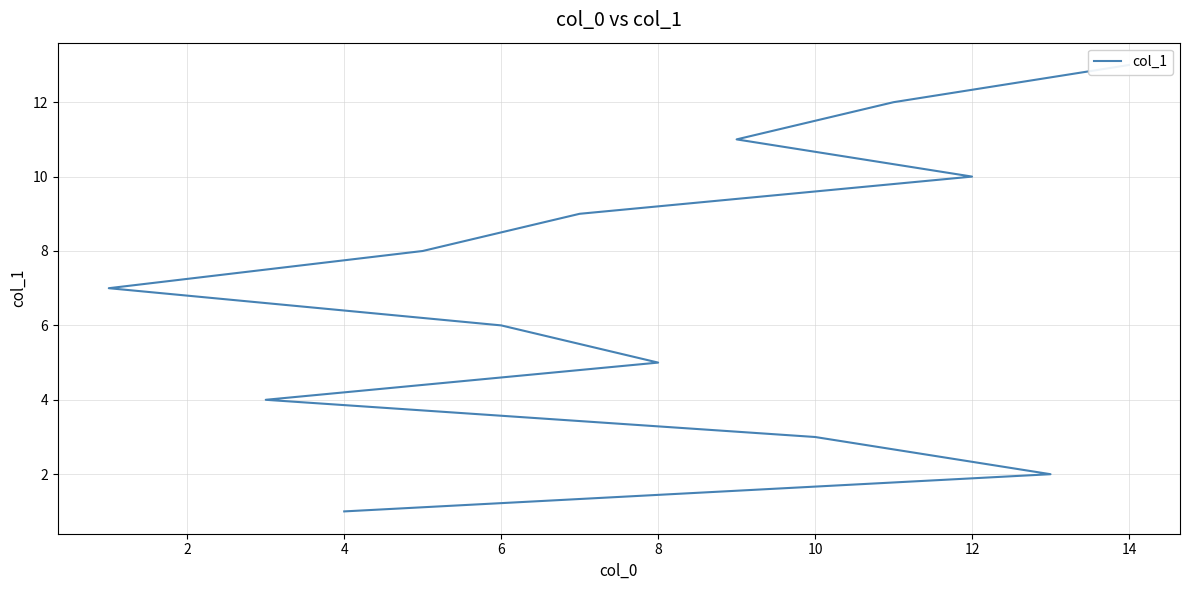

How many data points are above 7?

6